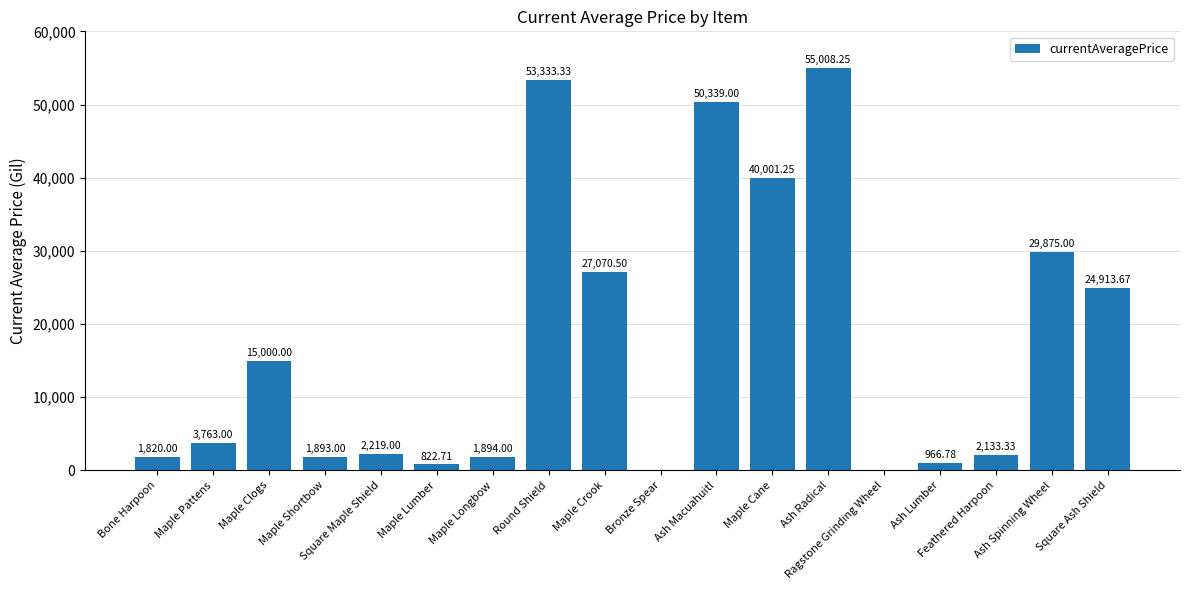

Count the number of data series in this chart.

1